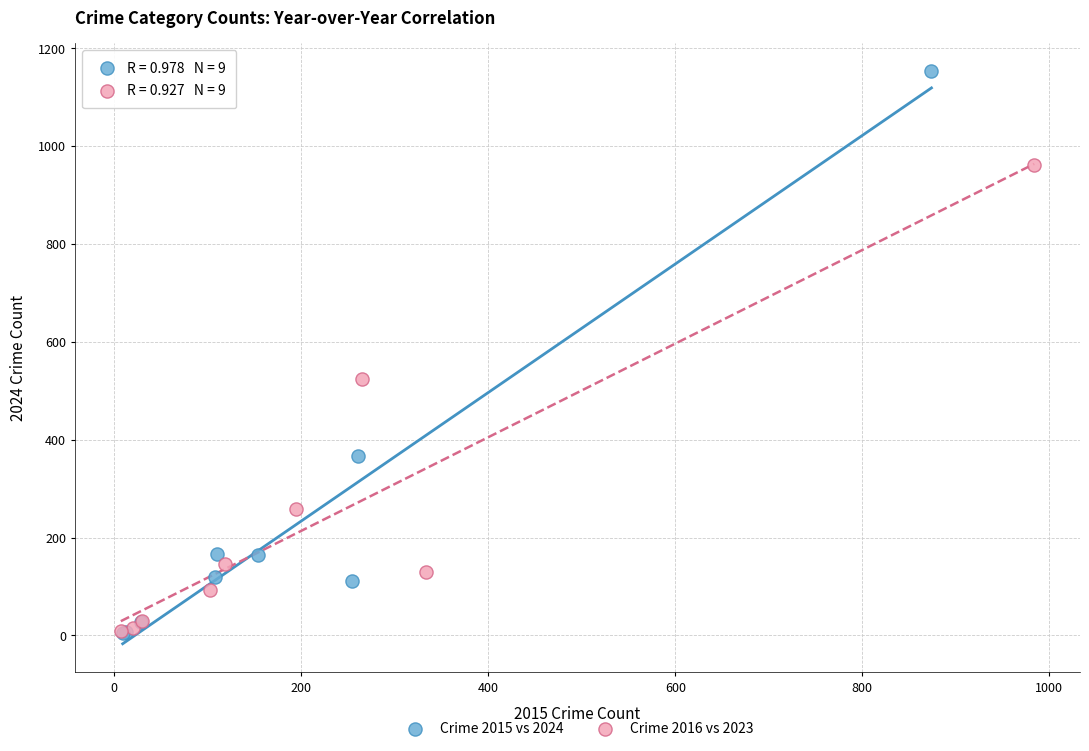

Which series contains the highest Y value?

Crime 2015 vs 2024